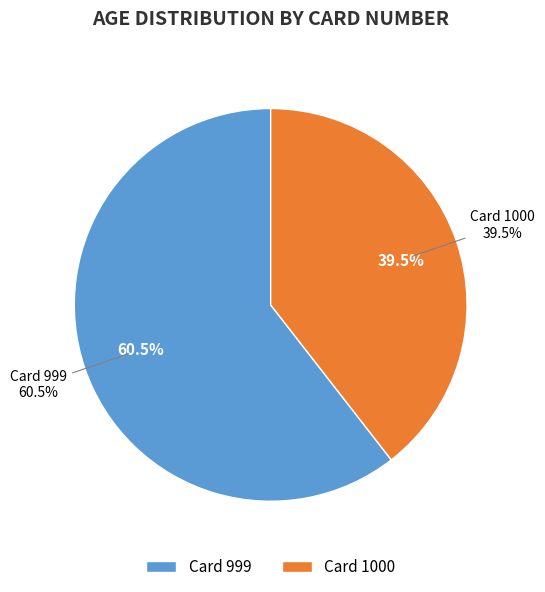

To the nearest percent, what portion does 999 represent?

61%